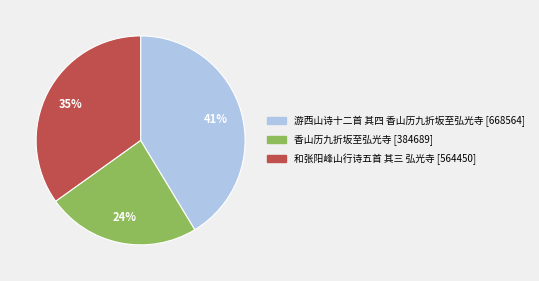

True or false: 游西山诗十二首 其四 香山历九折坂至弘光寺 accounts for 41% of the total.

True